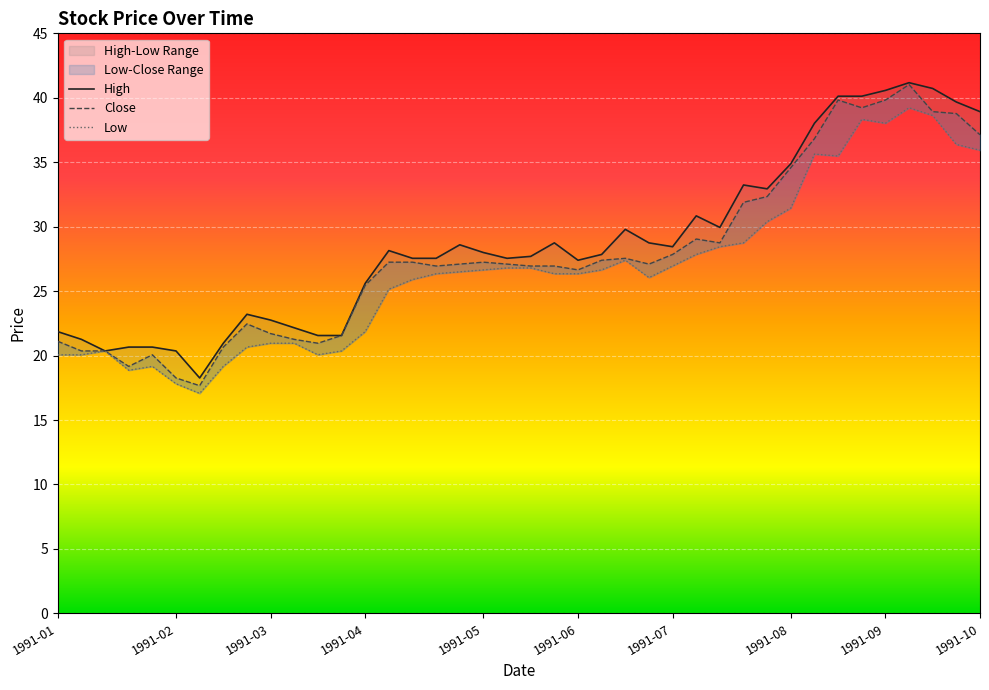

At which category does Low reach its first local peak?

1991-03